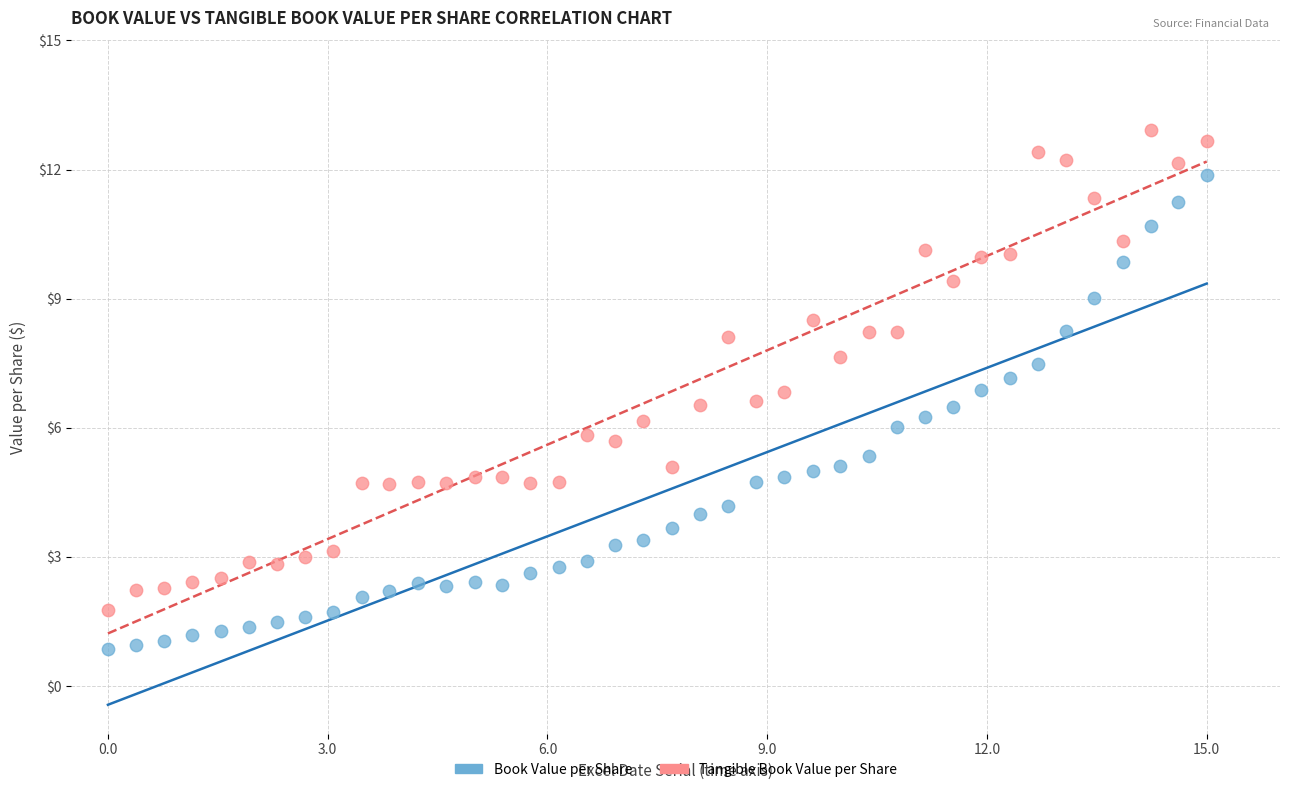

Which series reaches the minimum Y coordinate?

Book Value per Share